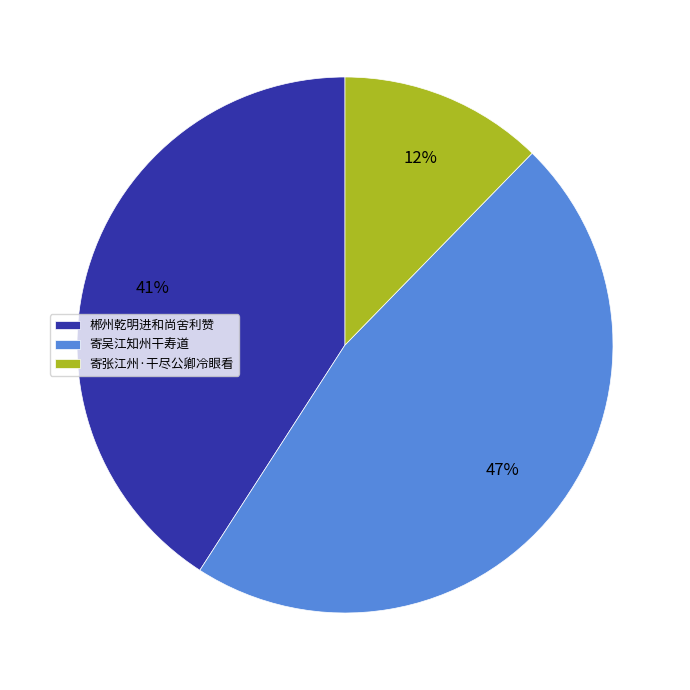

To the nearest percent, what portion does 寄张江州·干尽公卿冷眼看 represent?

12%